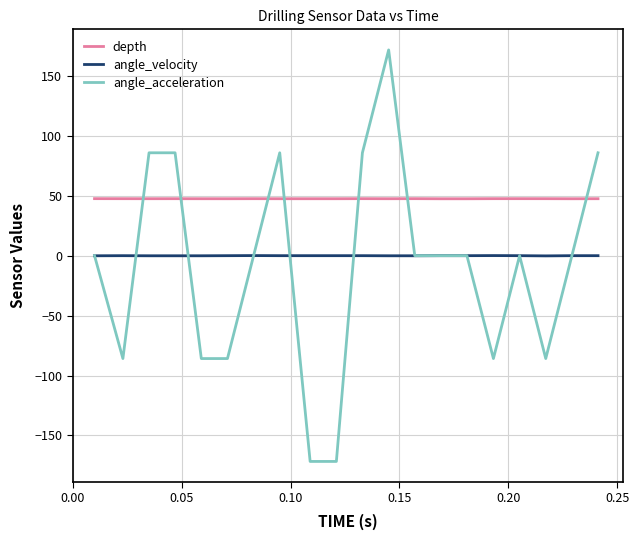

What is the maximum value shown in the chart?

171.7